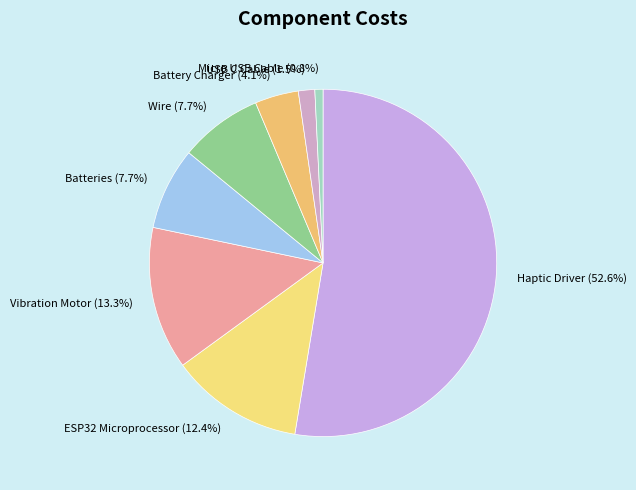

What percentage is NOT represented by Wire?

92.3%